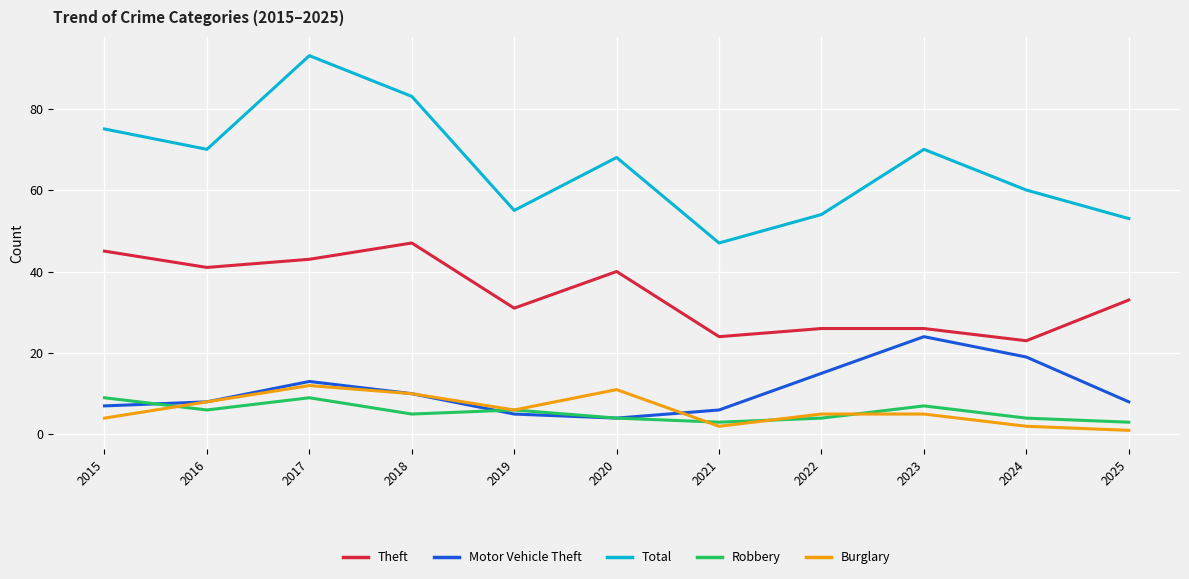

Is it true that Theft equals 41 at 2016?

True